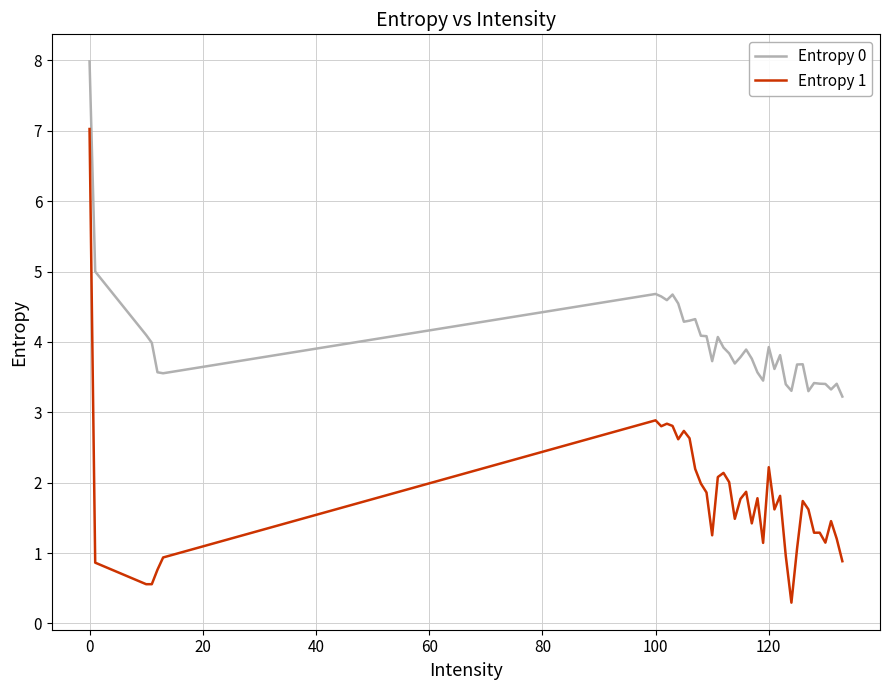

What is the greatest value displayed?

8.0